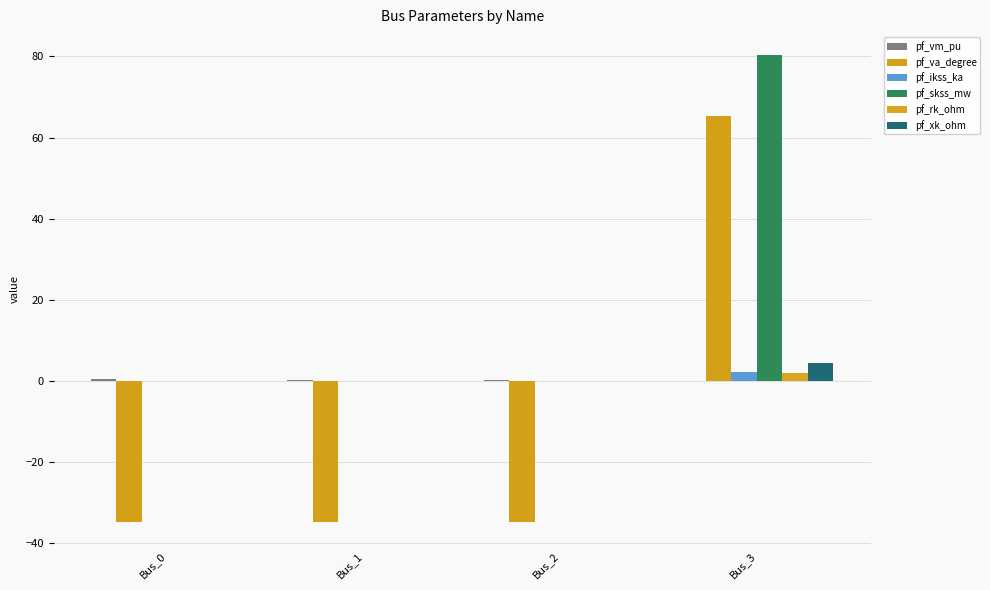

Read the pf_va_degree value at Bus_0.

-34.8